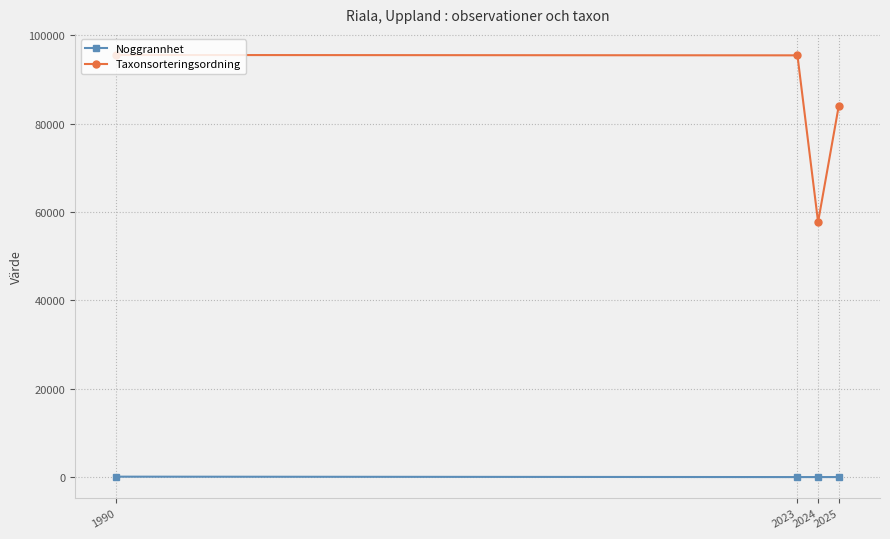

What are all the series names shown in the legend?

Noggrannhet, Taxonsorteringsordning